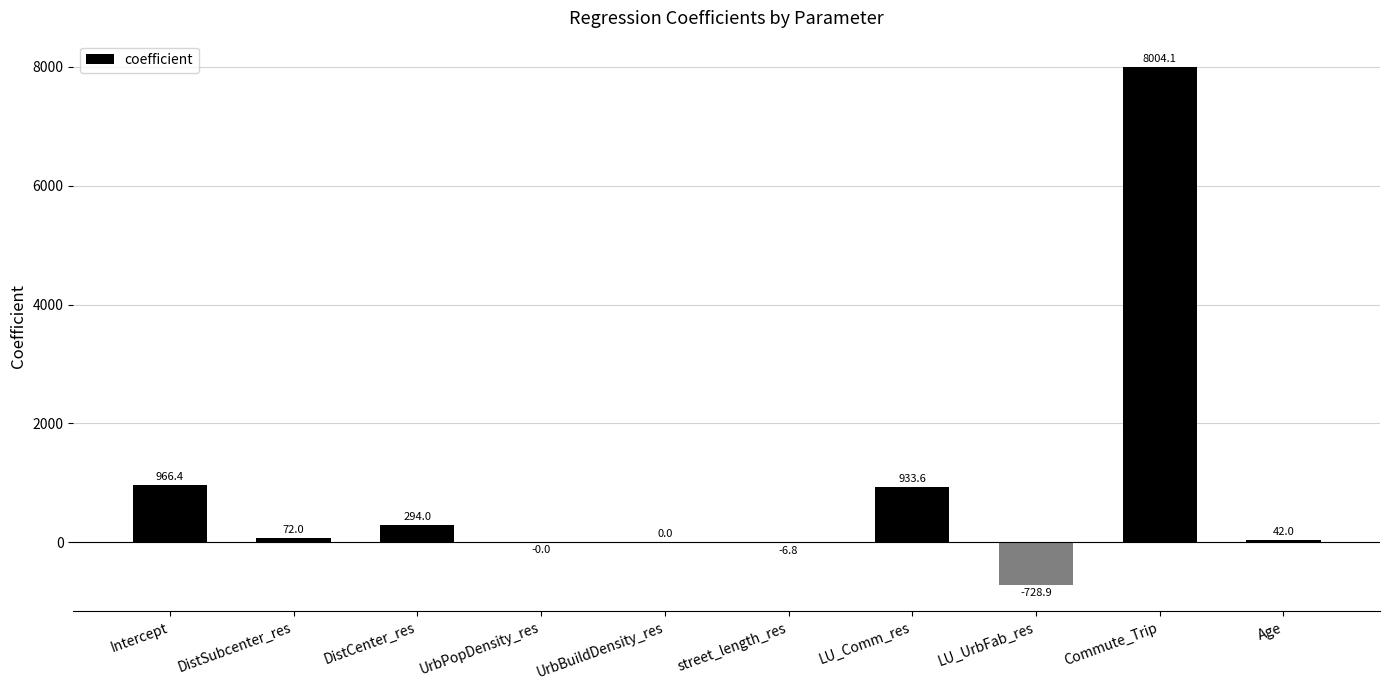

How many positive values are there?

7